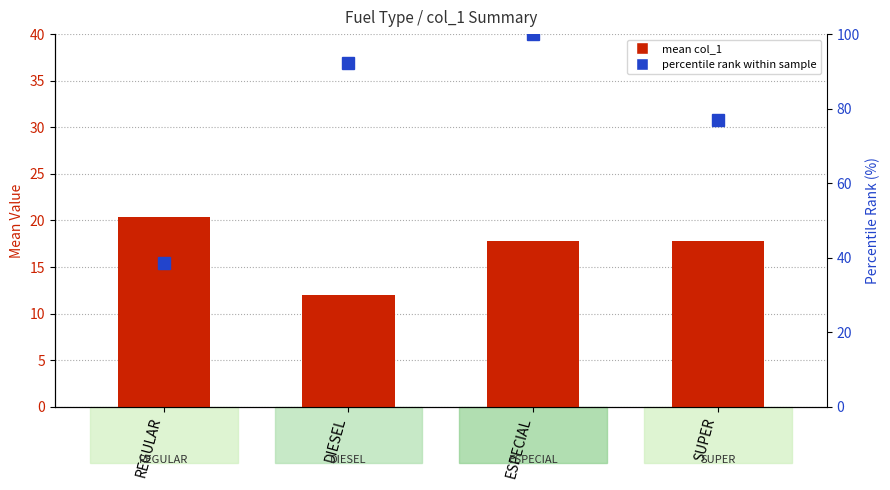

True or false: percentile rank within sample has a value of 76.9 at SUPER.

True